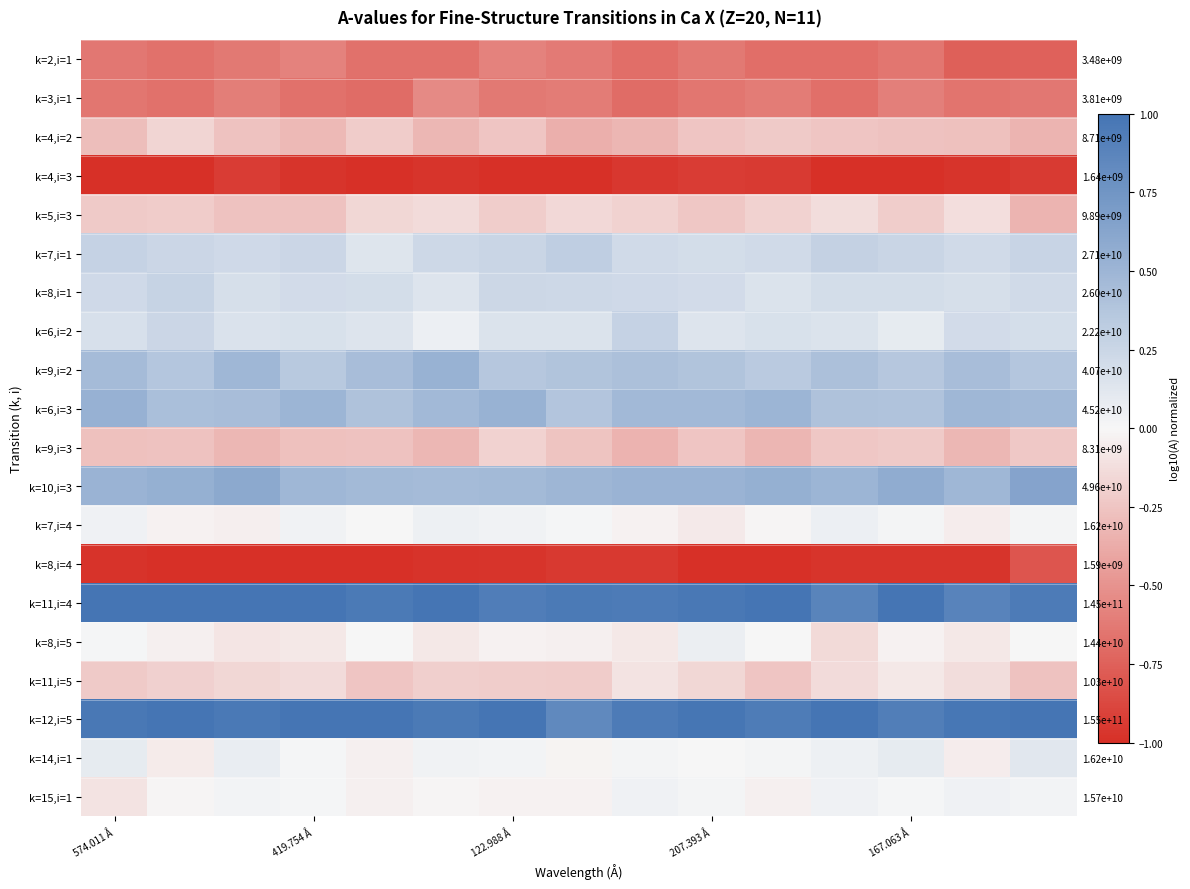

Rank the series by their maximum value, from lowest to highest.

k=4,i=3, k=8,i=4, k=2,i=1, k=3,i=1, k=9,i=3, k=4,i=2, k=5,i=3, k=11,i=5, k=15,i=1, k=7,i=4, k=8,i=5, k=14,i=1, k=8,i=1, k=6,i=2, k=7,i=1, k=9,i=2, k=6,i=3, k=10,i=3, k=11,i=4, k=12,i=5